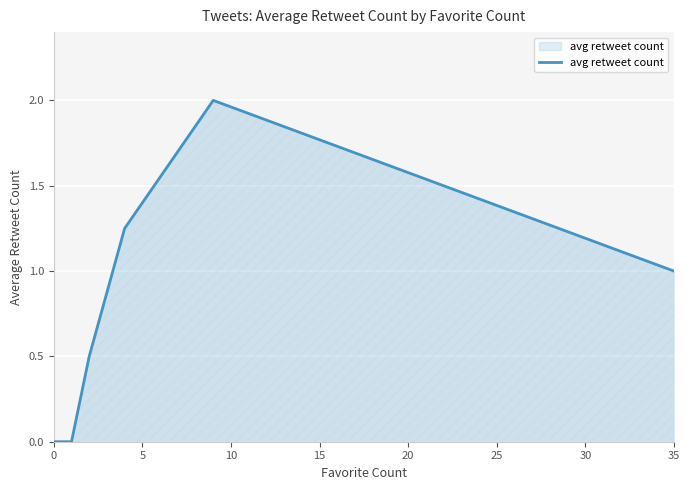

What is the maximum value shown in the chart?

2.0